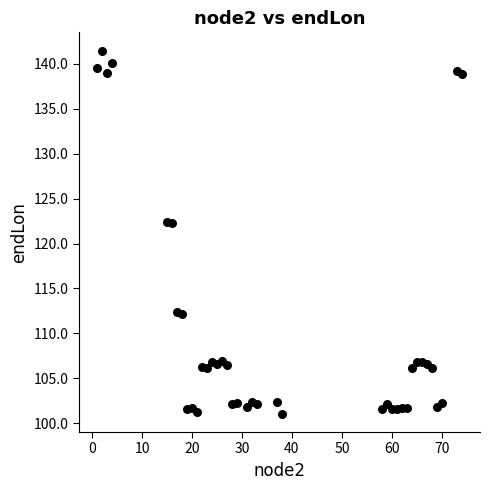

What is the range of Y values (max minus min)?

40.5